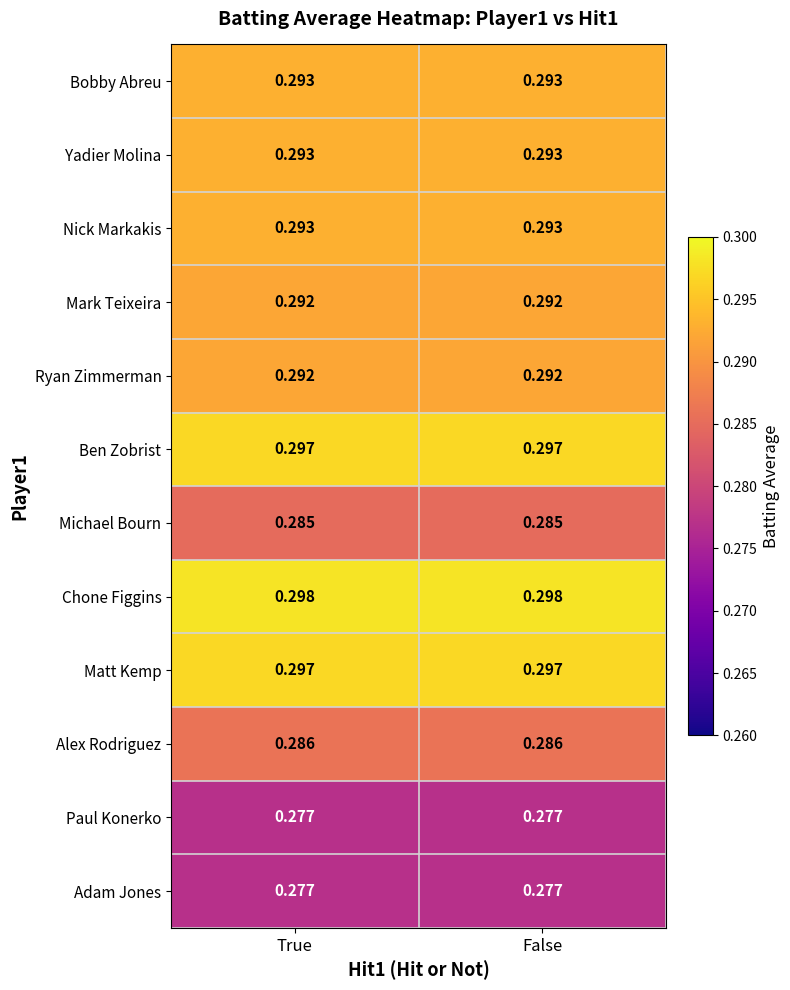

Is the value of Bobby Abreu at False greater than the value of Michael Bourn at False?

Yes